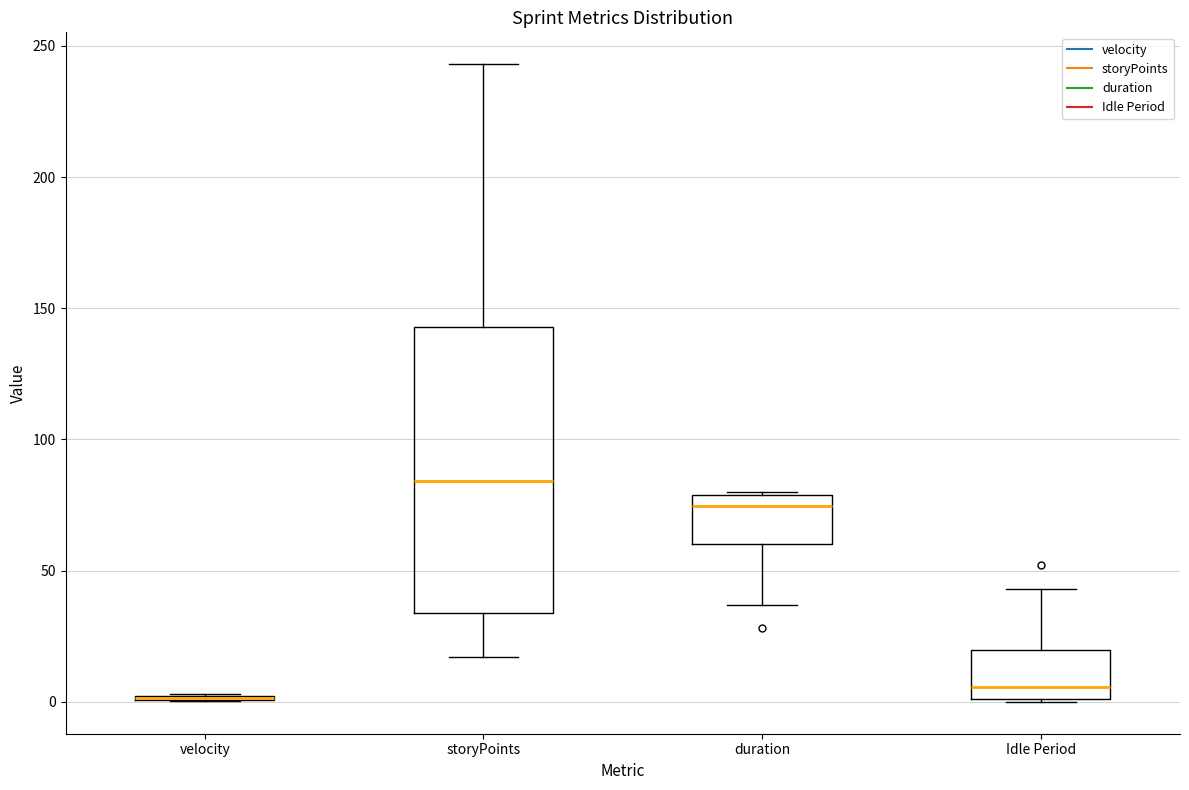

Where does the median line of the box for Idle Period sit on the y-axis? The values are not printed on the chart, so give them approximately, as read against the axis.

5